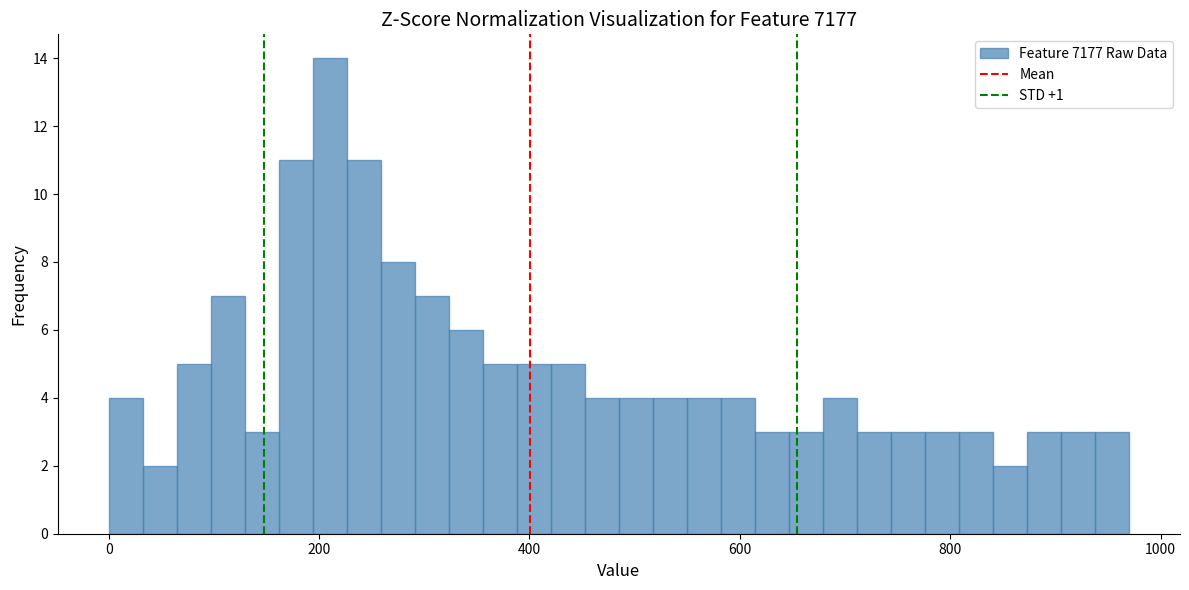

Read against the x-axis, roughly where is the centre of the tallest bar?

220